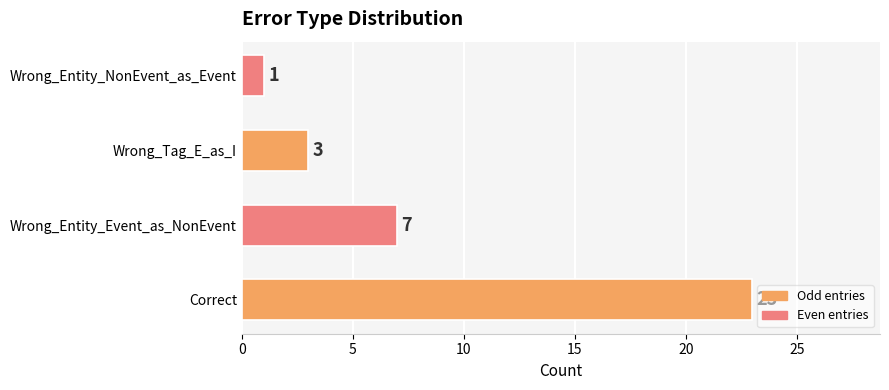

What is the minimum value shown in the chart?

1